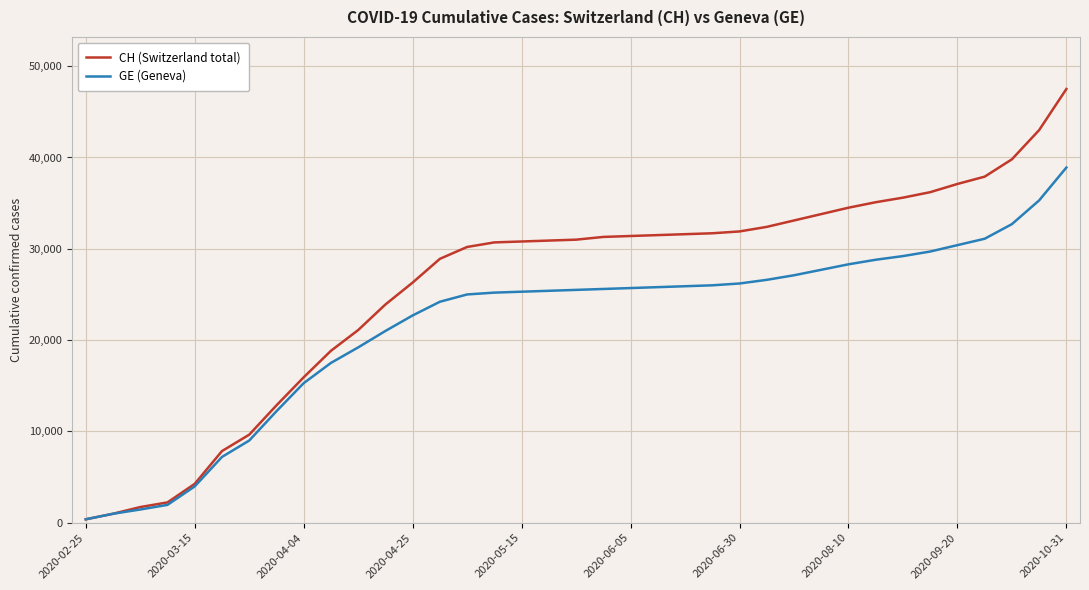

Does the chart have visible grid lines?

Yes